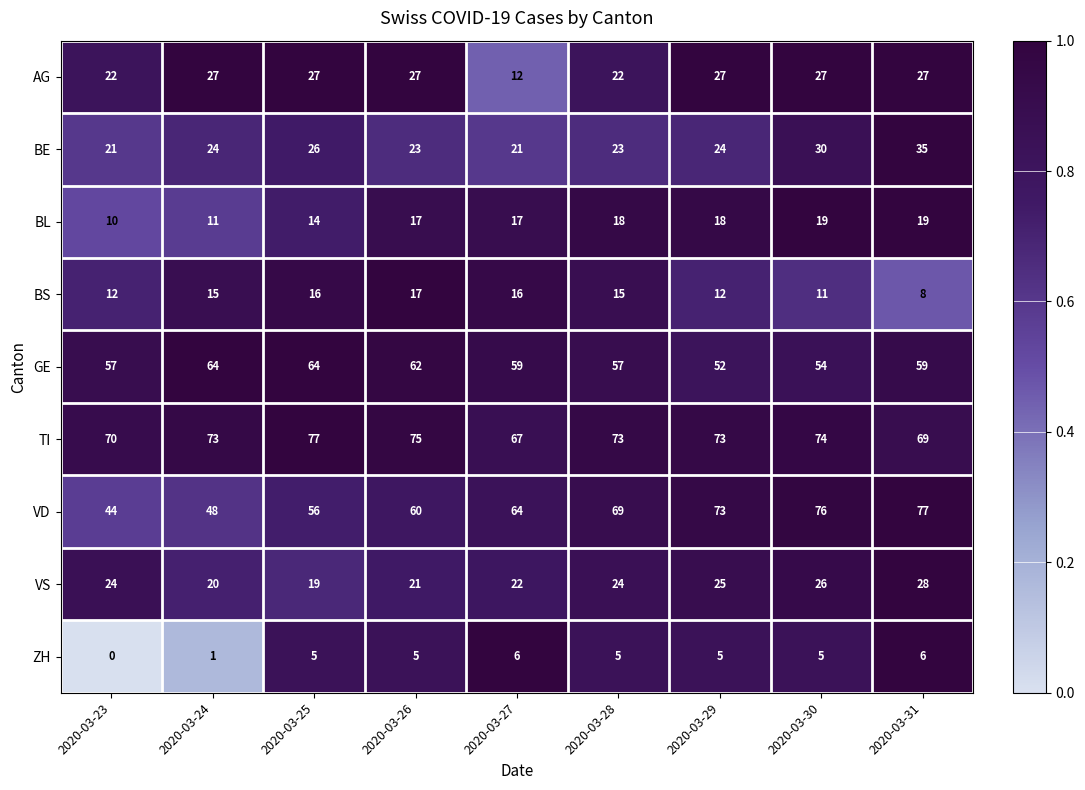

What is the difference between the highest and lowest values at 2020-03-29?

68